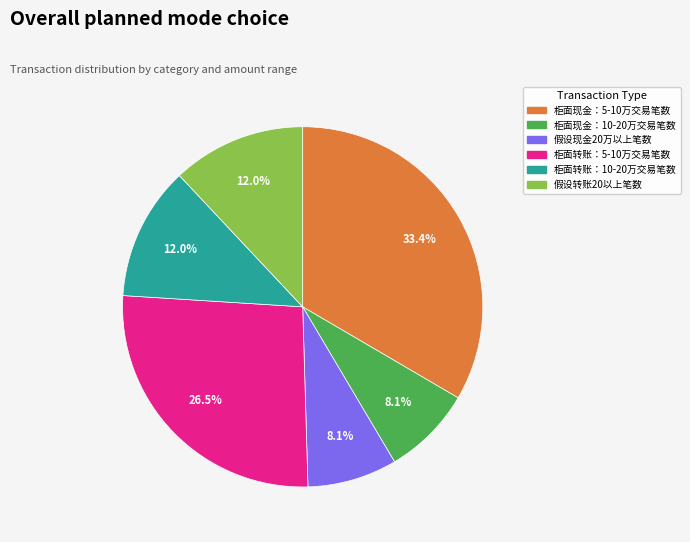

Is there a majority slice in this chart?

No